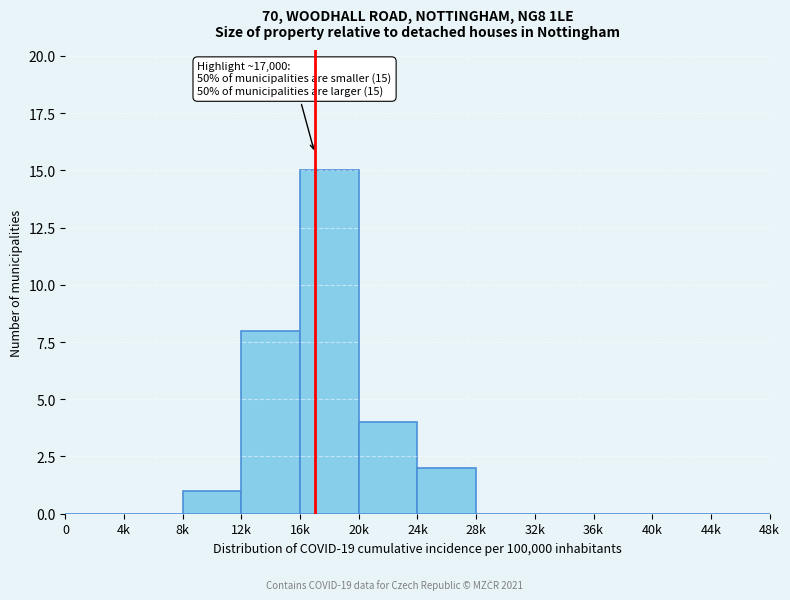

Reading left to right, transcribe all the data shown in this chart.

0=0	4k=0	8k=1	12k=8	16k=15	20k=4	24k=2	28k=0	32k=0	36k=0	40k=0	44k=0